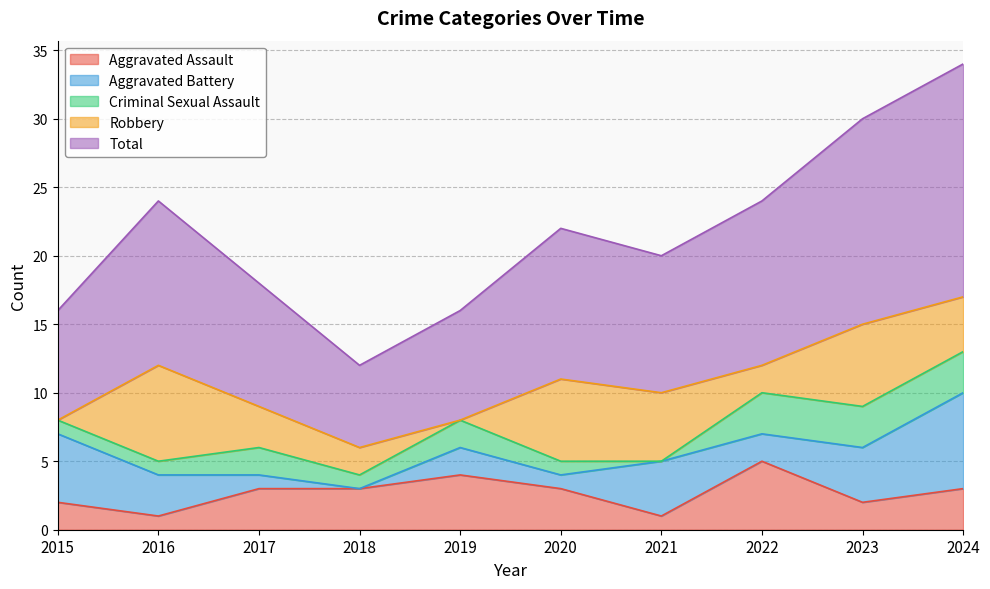

Does the chart display data point markers on the line(s)?

No